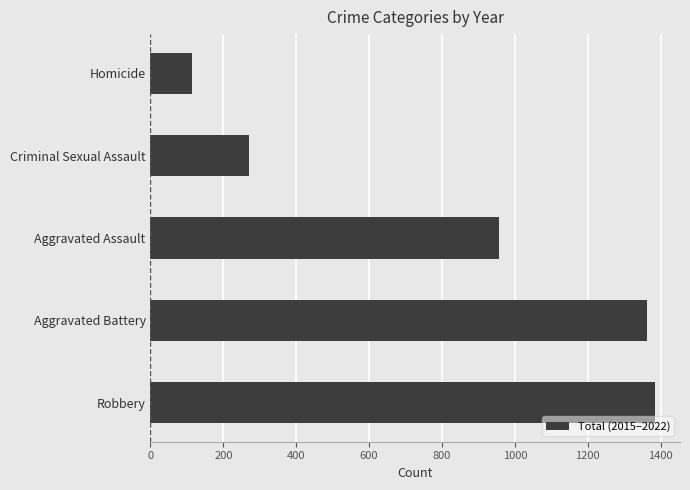

What is the minimum value shown in the chart?

113